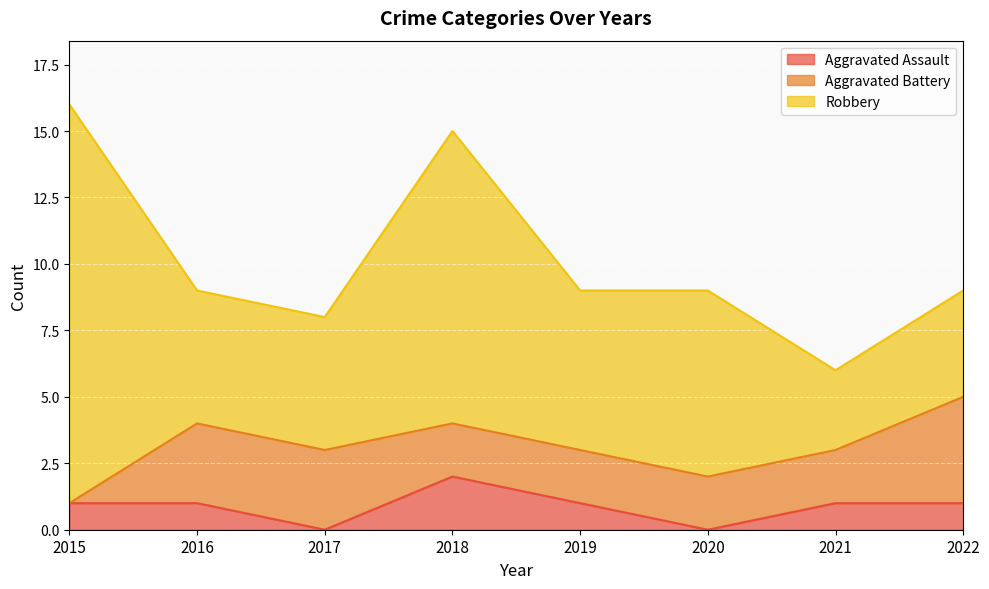

What is the average value of the Aggravated Assault series?

1